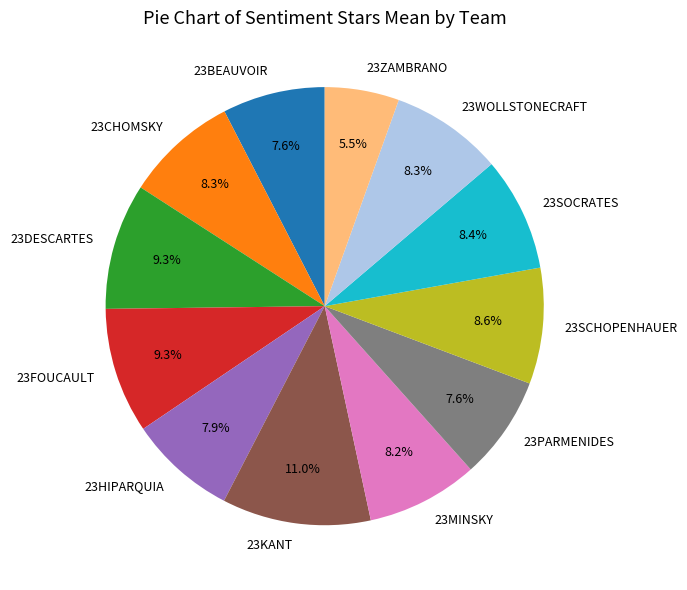

Count the number of slices in the pie.

12